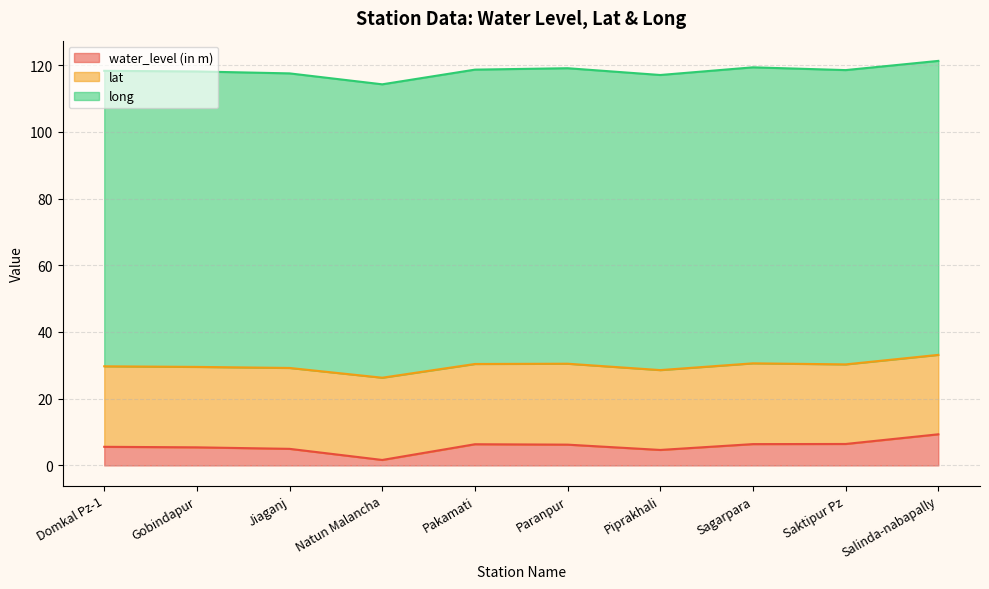

At which category does lat reach its first local valley?

Gobindapur